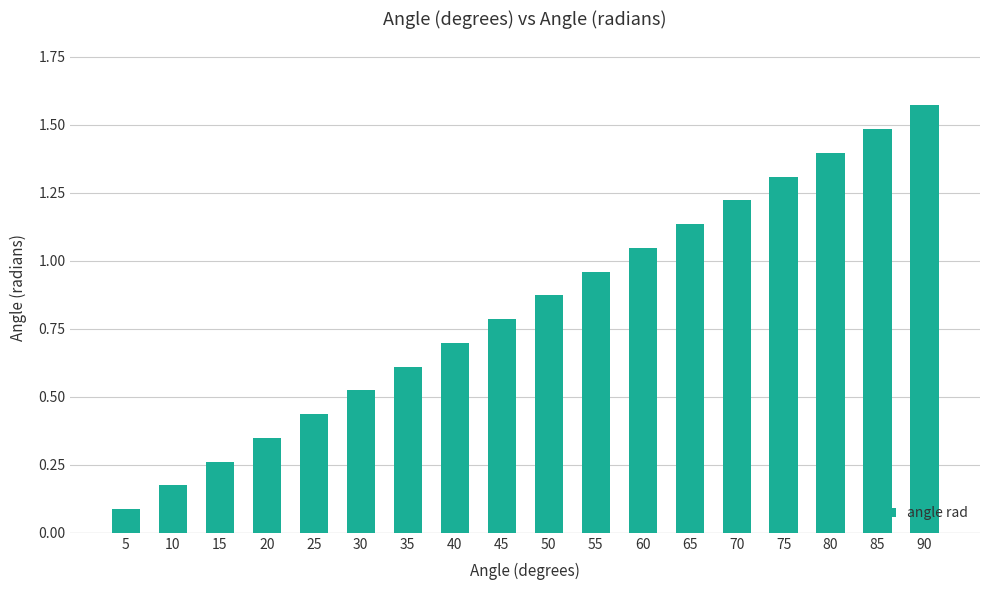

Rank the categories by value from highest to lowest.

90, 85, 80, 75, 70, 65, 60, 55, 50, 45, 40, 35, 30, 25, 20, 15, 10, 5